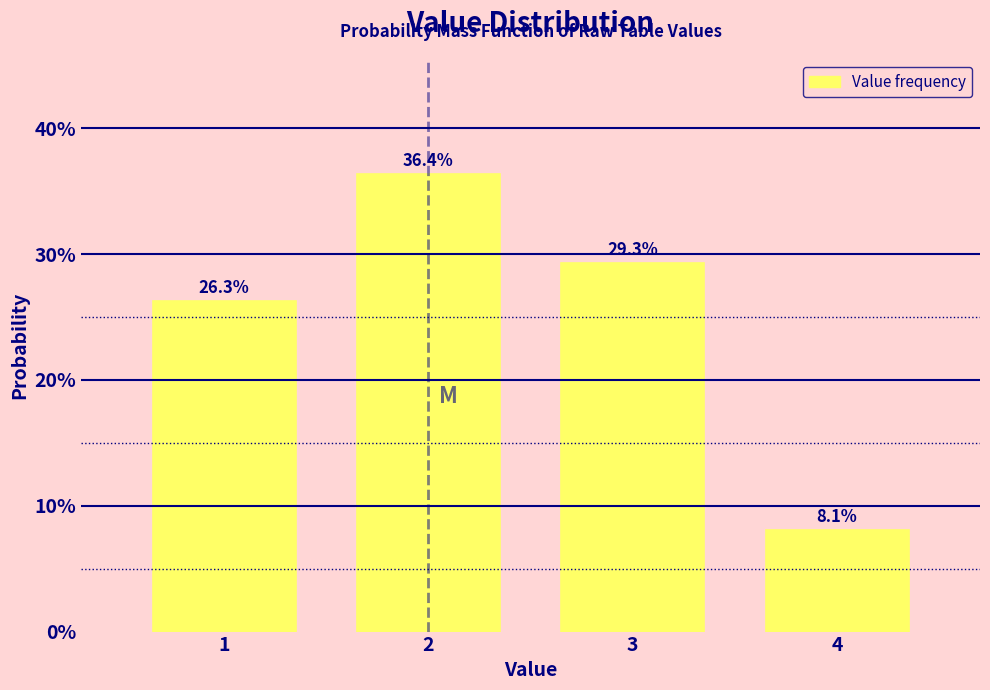

What is the height of the bar covering 3.5 to 4.5 on the x-axis?

8.1